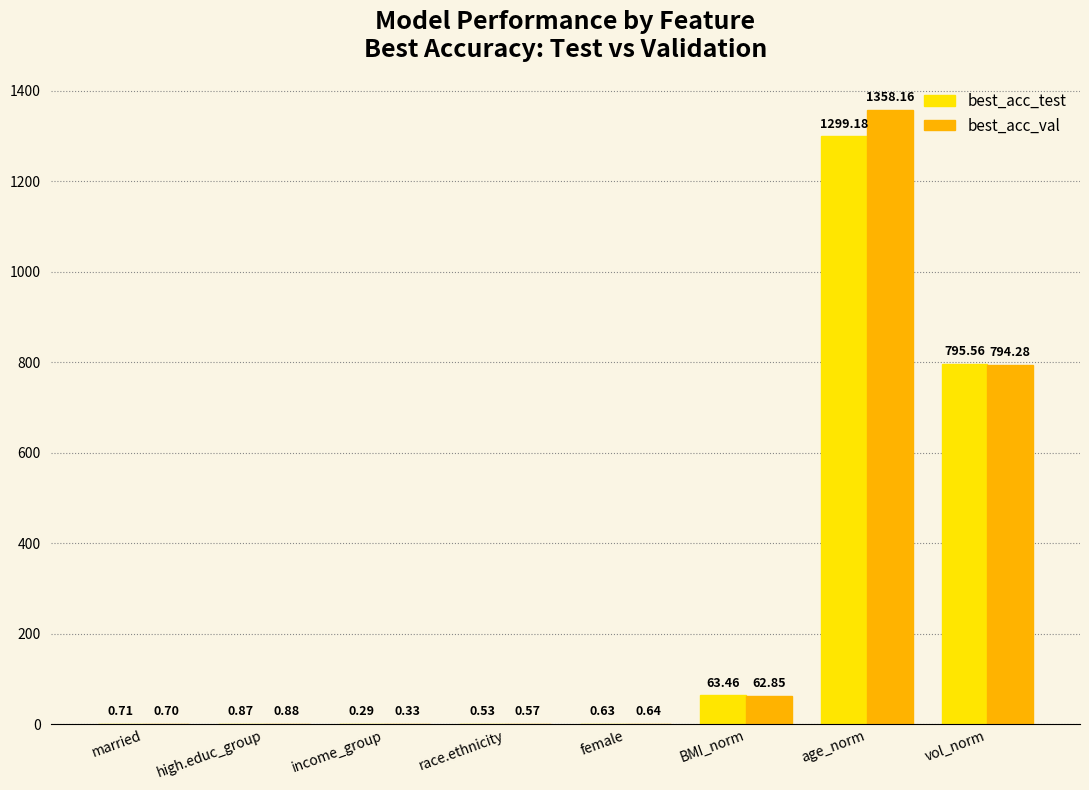

How many groups of bars are there?

8